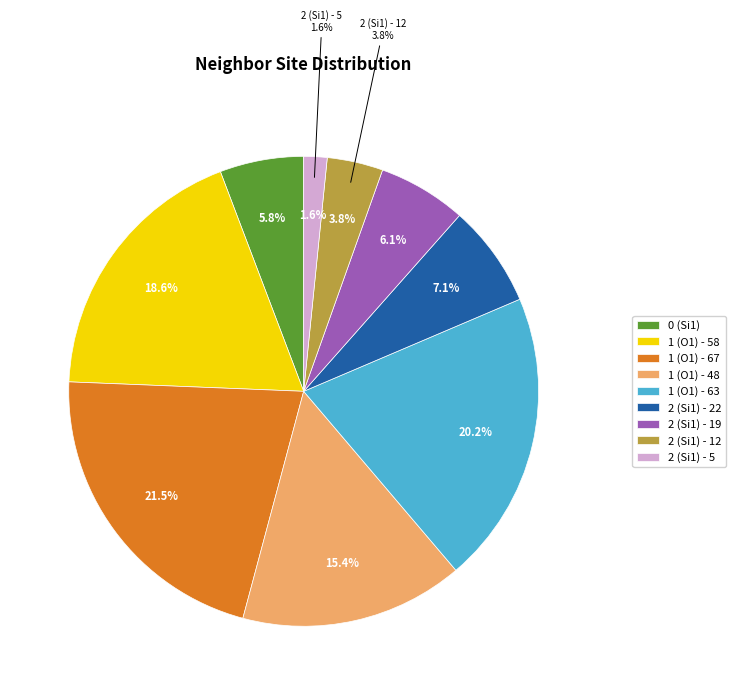

To the nearest percent, what is the difference between the largest and smallest slice percentages?

20%